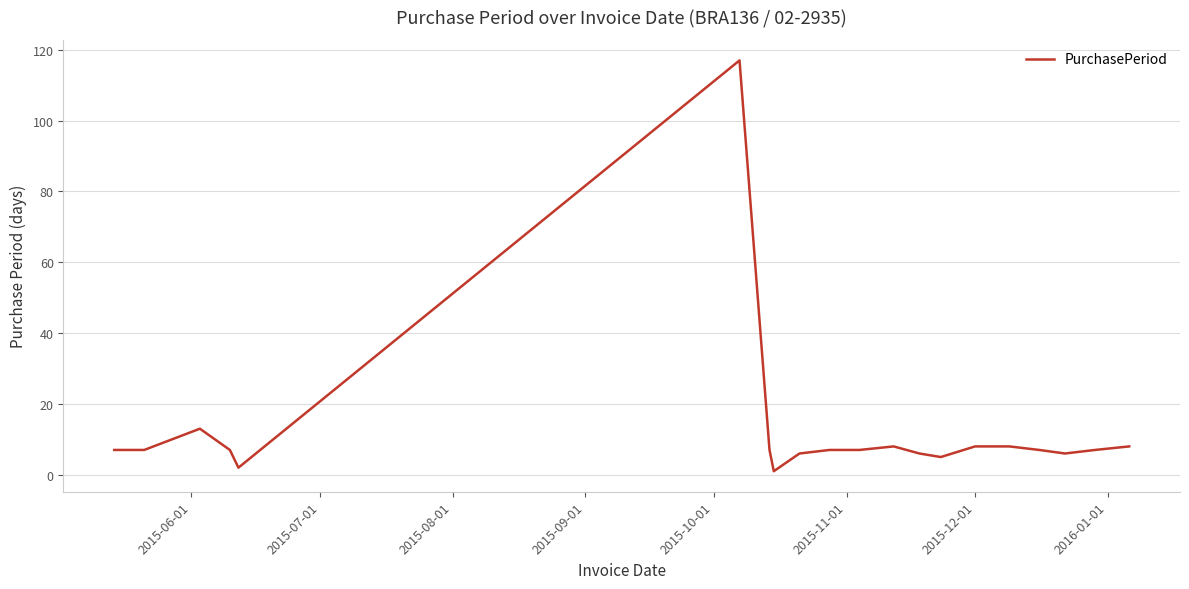

What is the difference between the maximum and second lowest values?

115